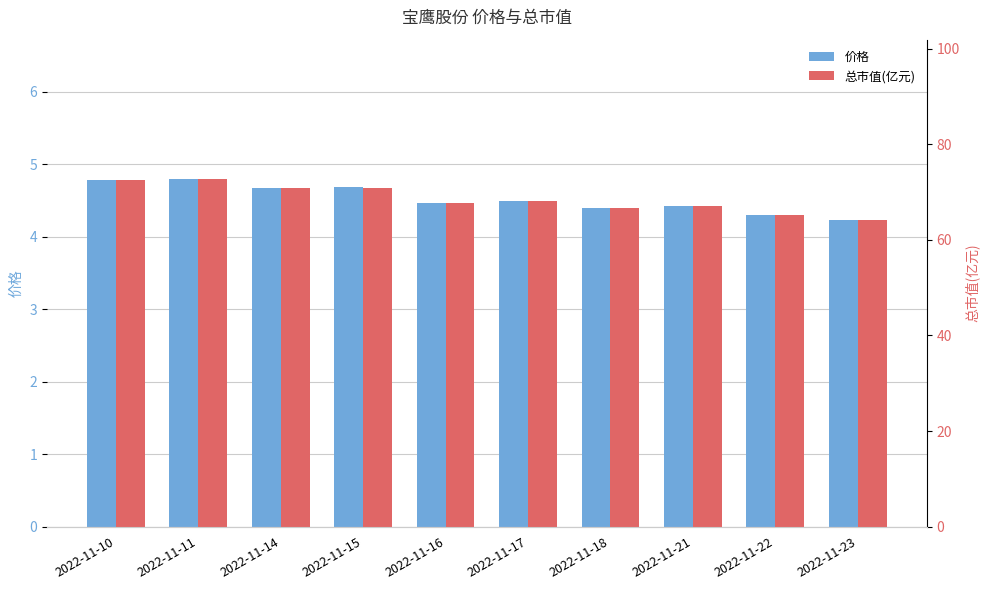

Are the bars grouped side by side (vs. stacked)?

Yes